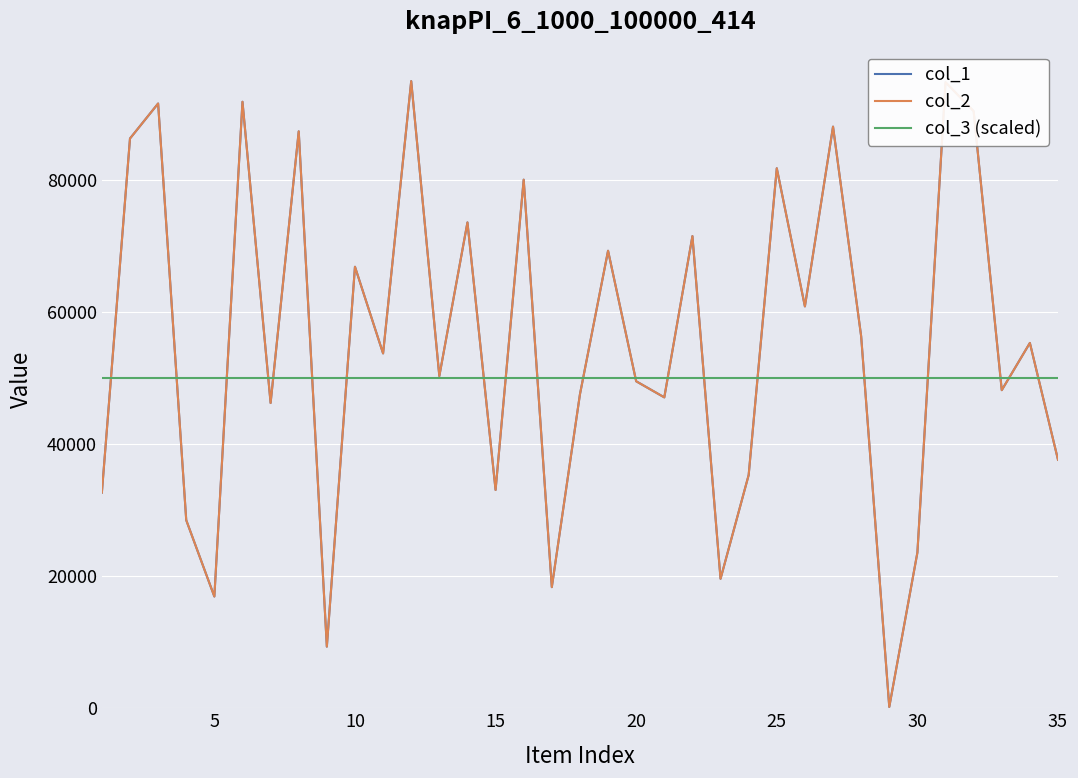

Does the chart have visible grid lines?

Yes